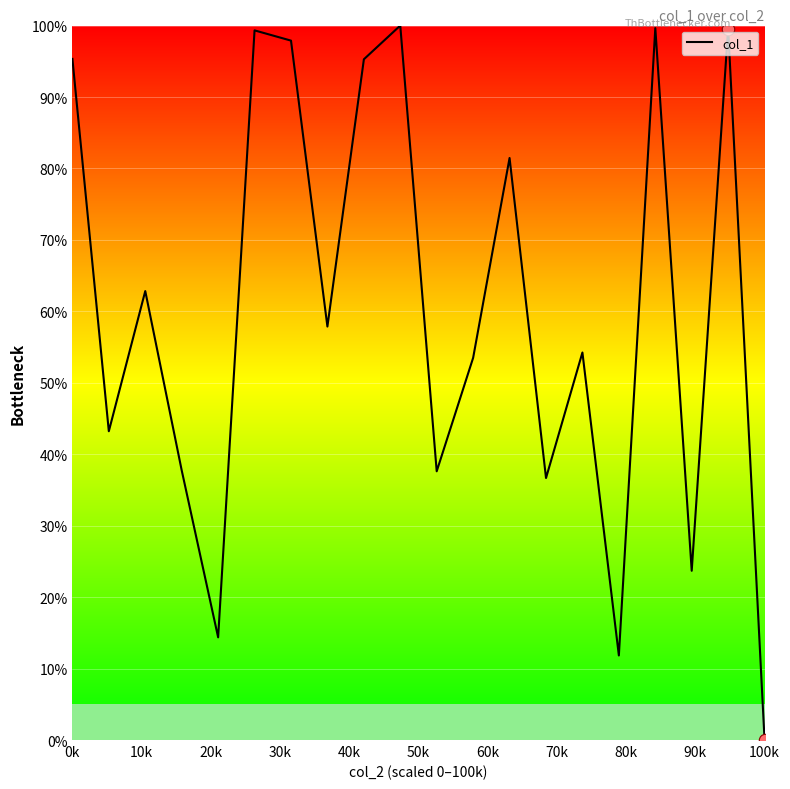

What is the difference between the maximum and minimum values?

100.0